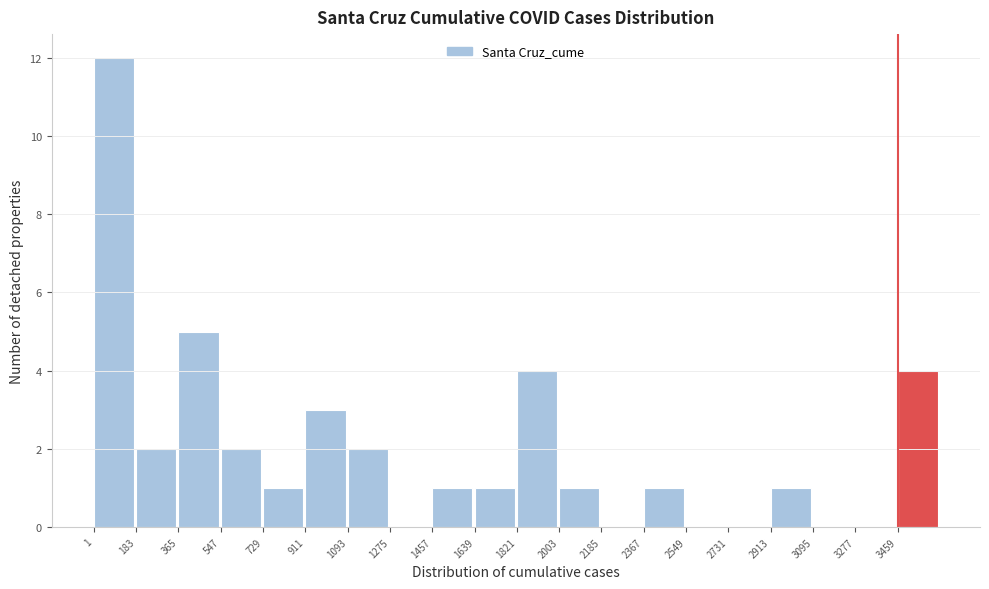

Reading left to right, list every bar in this chart as the range it spans on the x-axis followed by its height. Neither the bar edges nor the heights are printed on the chart, so give them approximately, as read against the axes.

0 to 180: 12
180 to 360: 2
360 to 540: 5
540 to 720: 2
720 to 920: 1
920 to 1100: 3
1100 to 1280: 2
1280 to 1460: 0
1460 to 1640: 1
1640 to 1820: 1
1820 to 2000: 4
2000 to 2180: 1
2180 to 2360: 0
2360 to 2540: 1
2540 to 2740: 0
2740 to 2920: 0
2920 to 3100: 1
3100 to 3280: 0
3280 to 3460: 0
3460 to 3640: 4